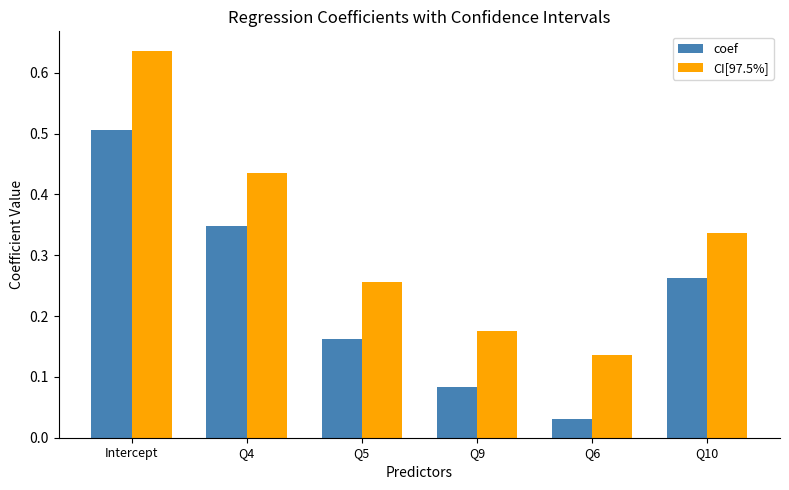

Which category has the lowest value in the CI[97.5%] series?

Q6